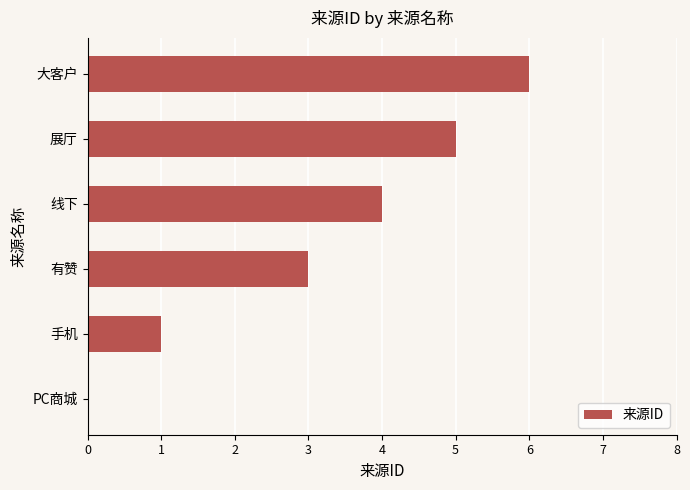

What is the greatest value displayed?

6